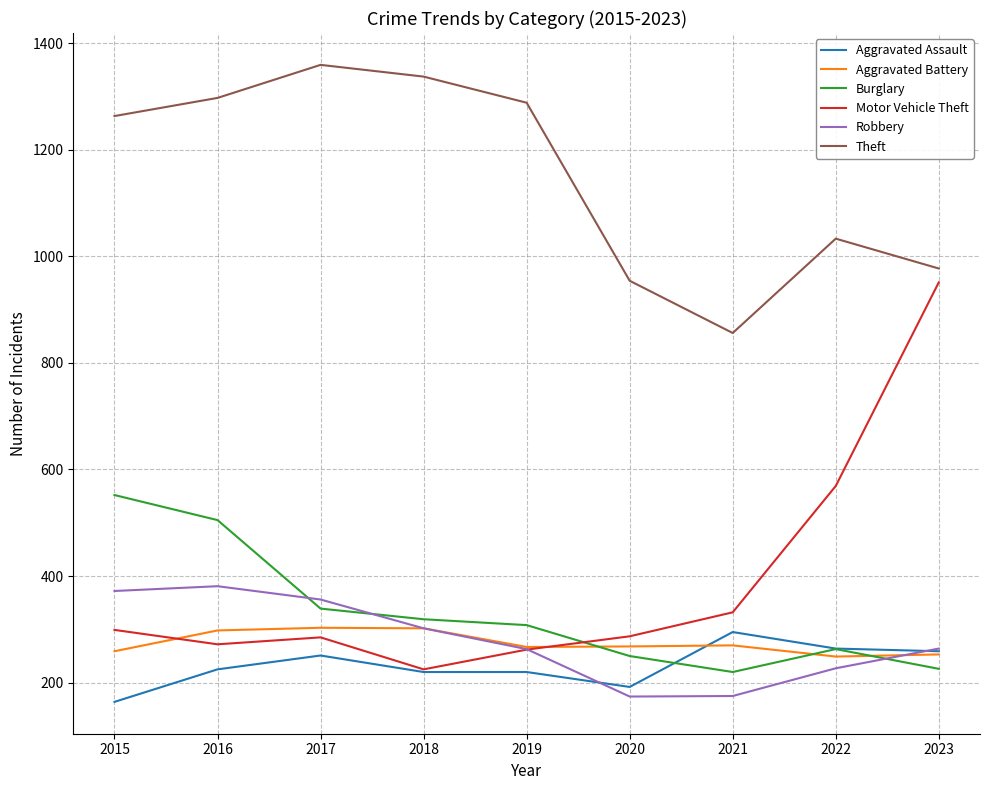

Read the Burglary value at 2022, to the nearest 5.

265